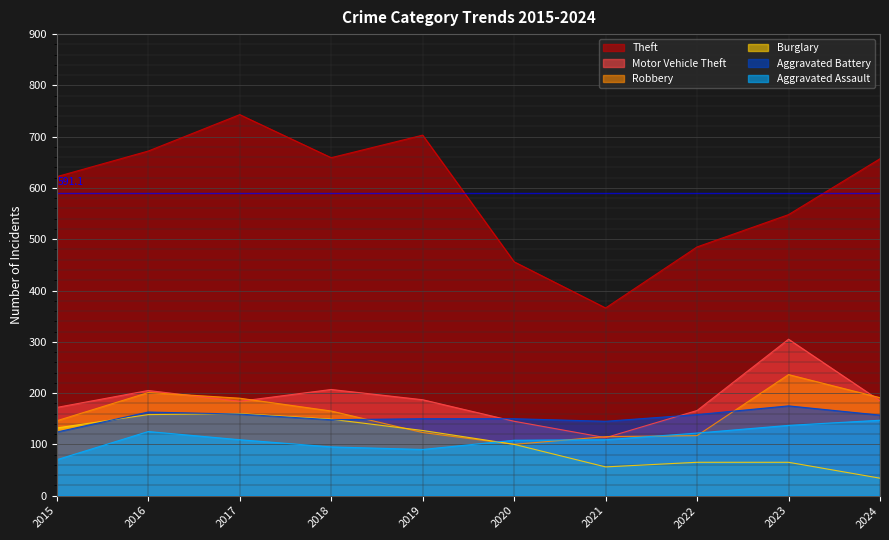

Where does the Aggravated Battery series first go above 157?

2016